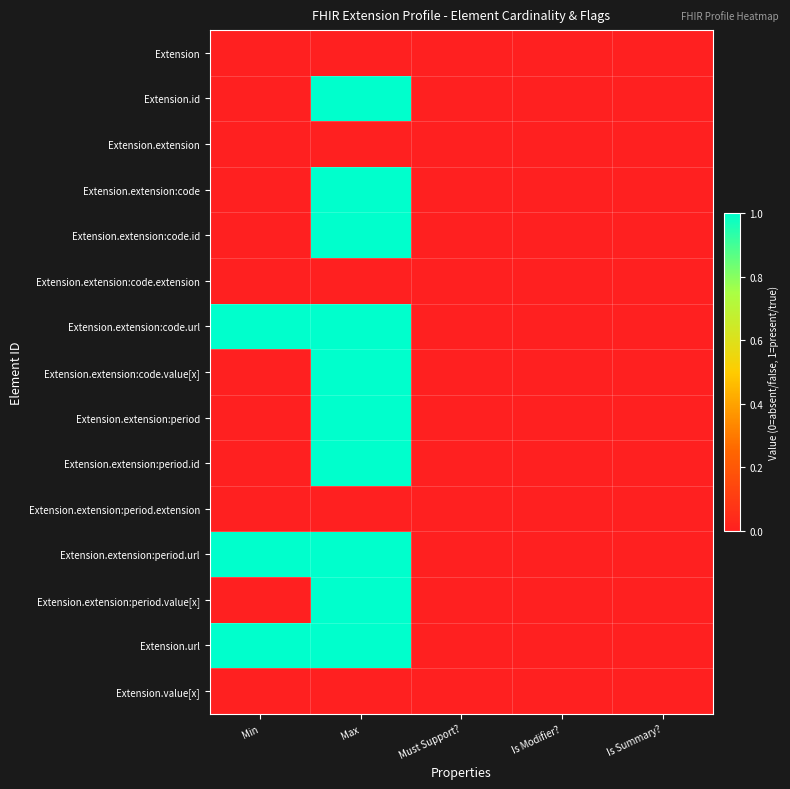

At which category is the sum across all series the highest?

Max